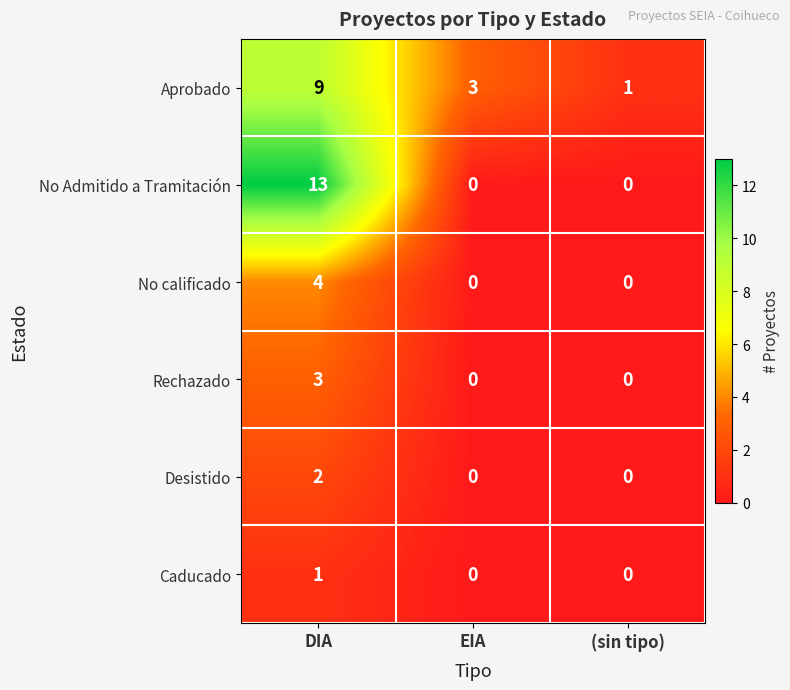

What is the sum of all Rechazado values?

3